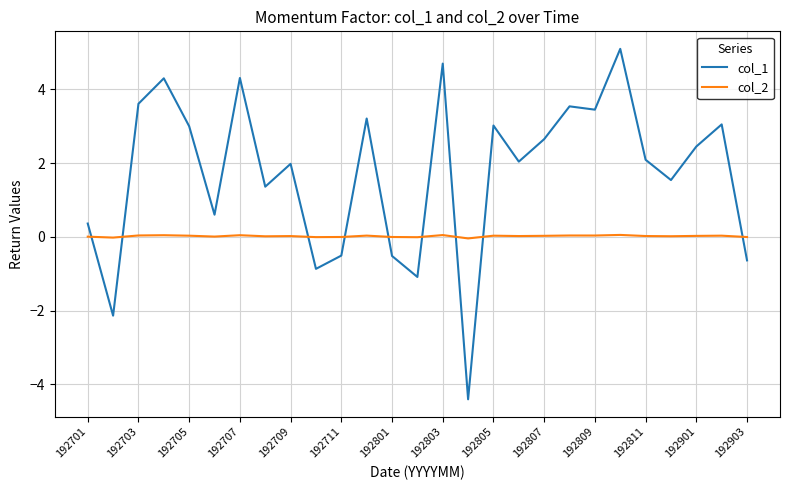

True or false: col_2 and col_1 intersect in this chart.

True